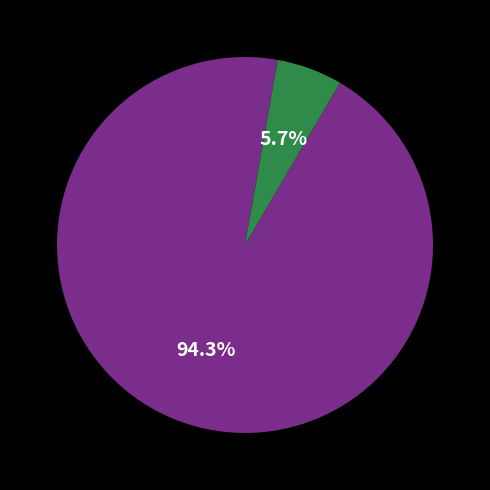

To the nearest percent, what is the difference between the largest and smallest slice percentages?

89%